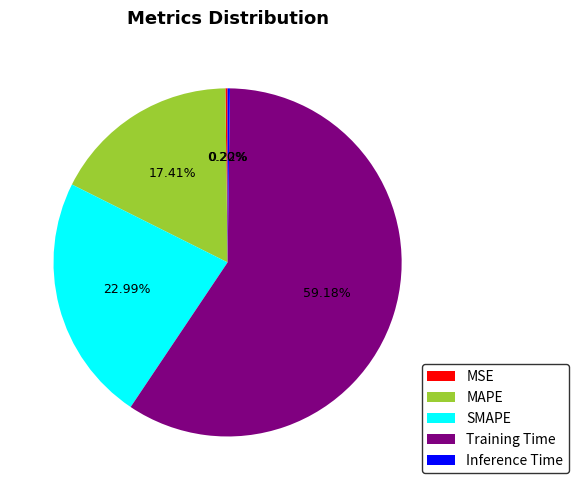

To the nearest percent, what is the average slice percentage?

20%